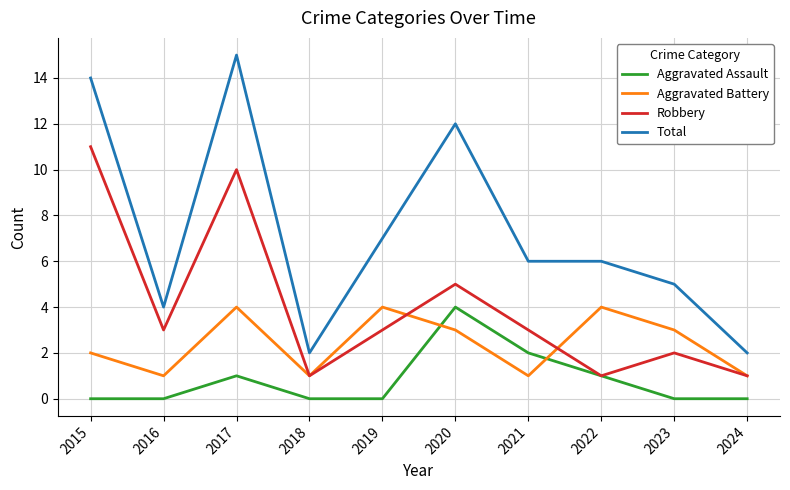

Rank the series at 2016 from highest to lowest value.

Total, Robbery, Aggravated Battery, Aggravated Assault